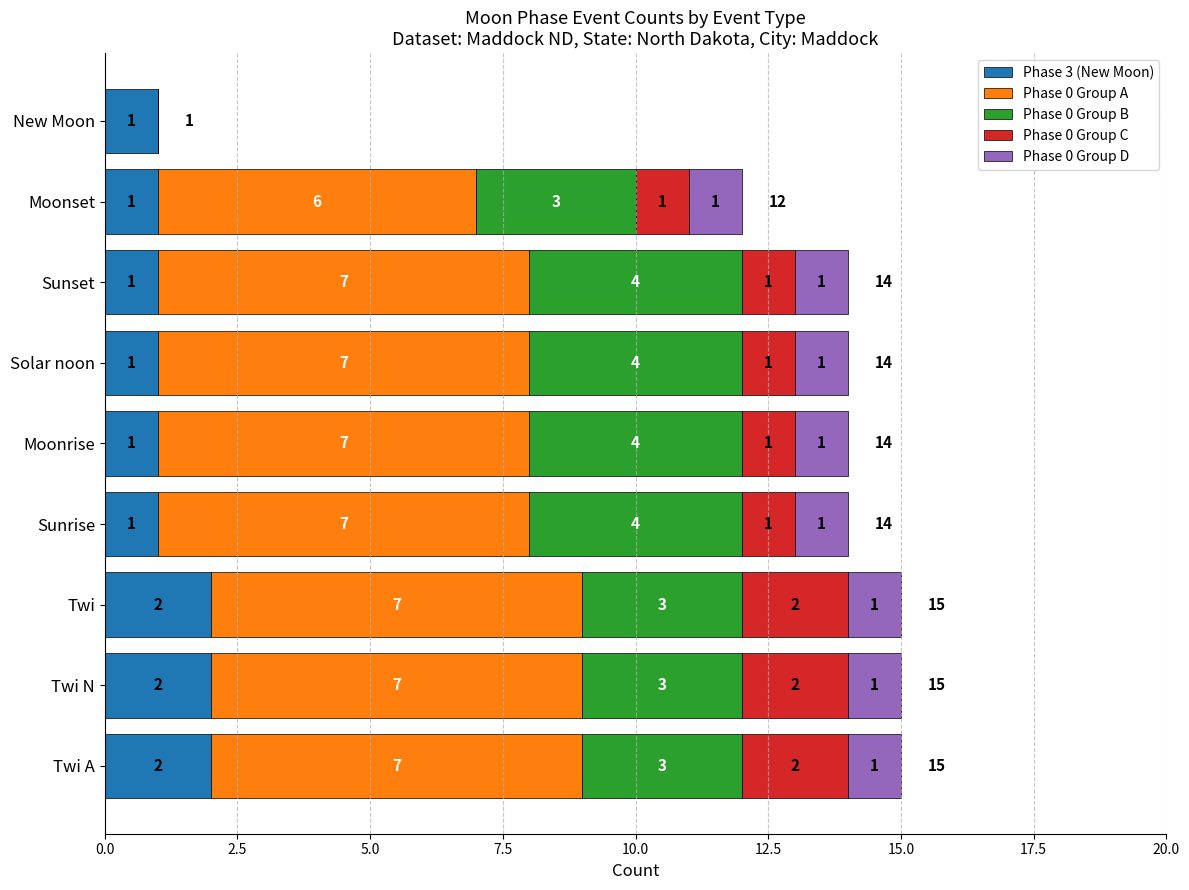

What are all the series names shown in the legend?

Phase 3 (New Moon), Phase 0 Group A, Phase 0 Group B, Phase 0 Group C, Phase 0 Group D